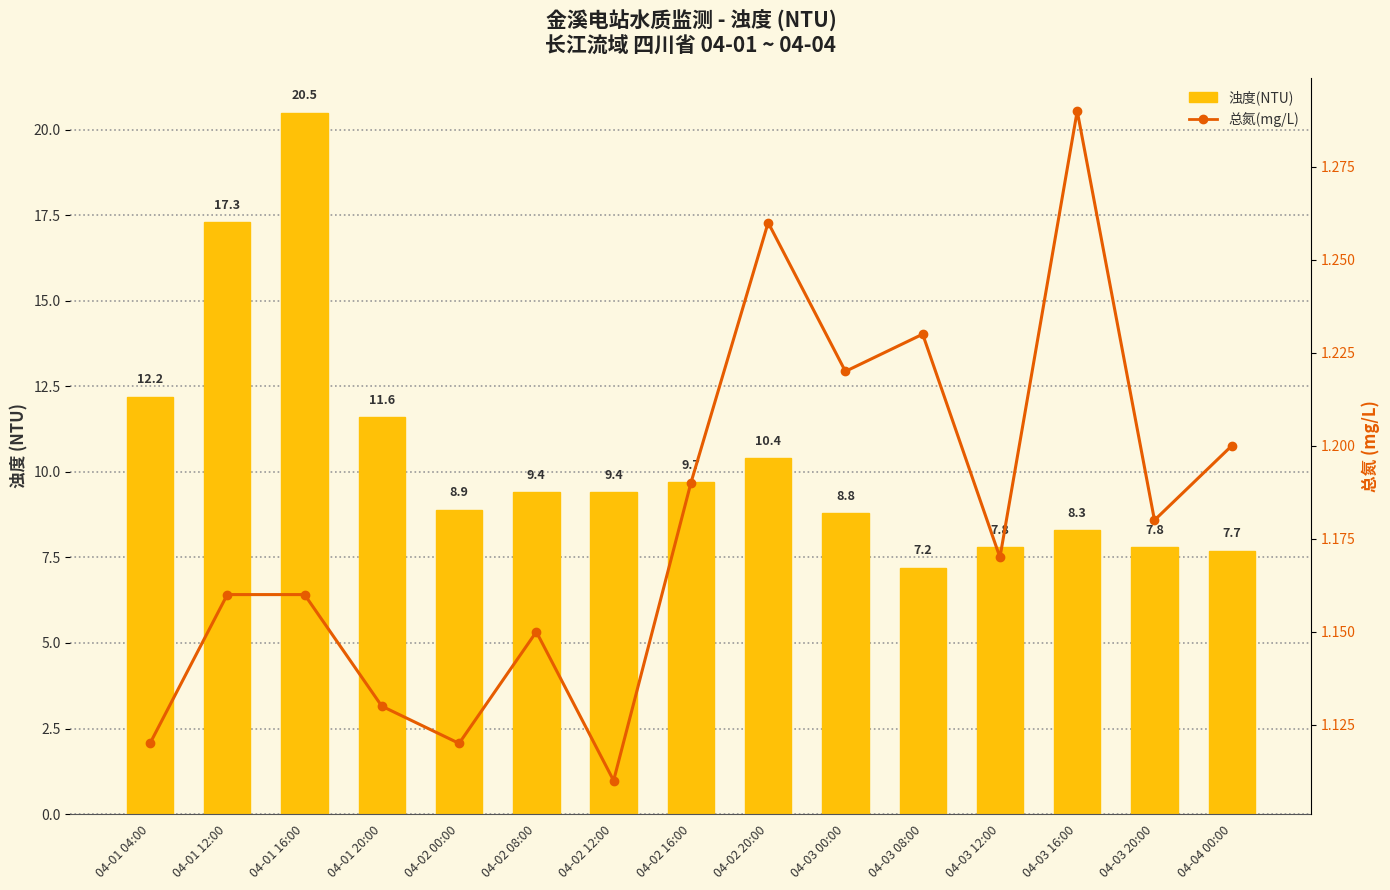

At which category is the sum across all series the highest?

04-01 16:00